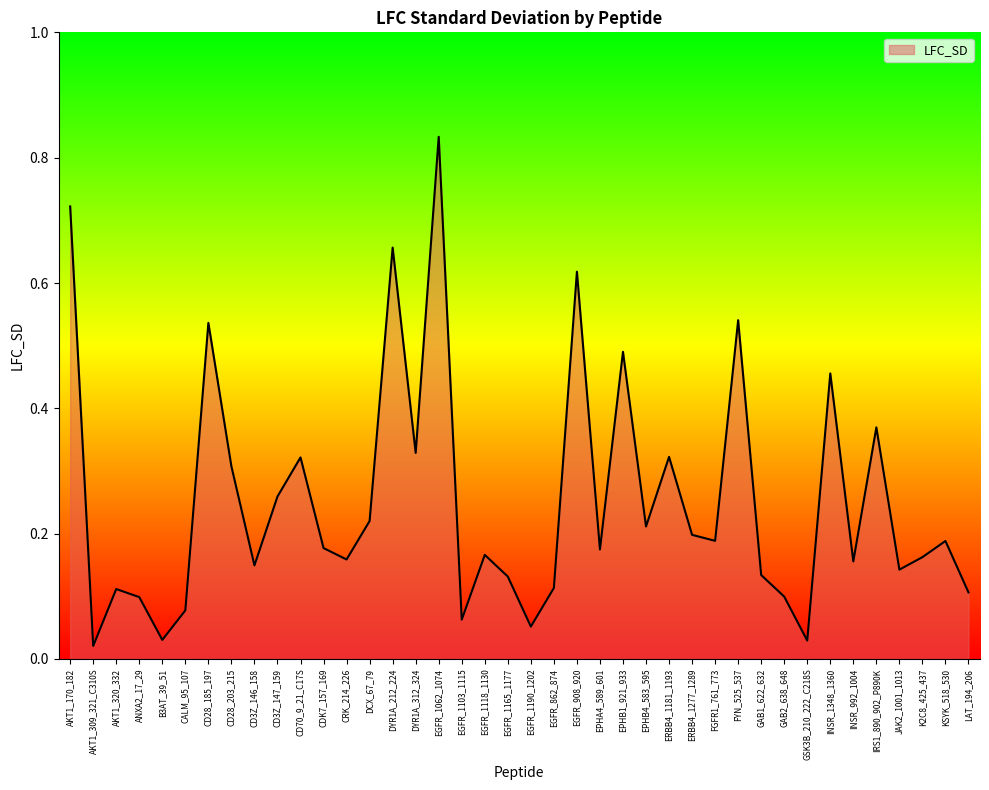

Which has a higher value, EGFR_1103_1115 or ERBB4_1277_1289?

ERBB4_1277_1289